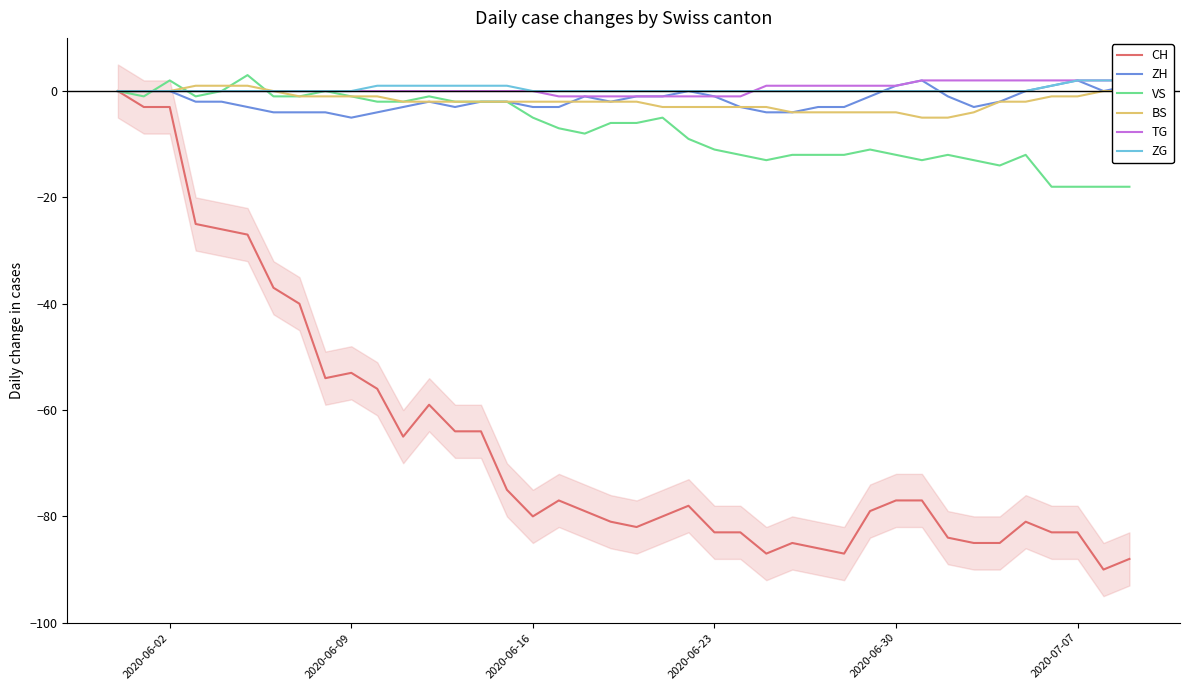

True or false: ZG and TG cross at least once.

True